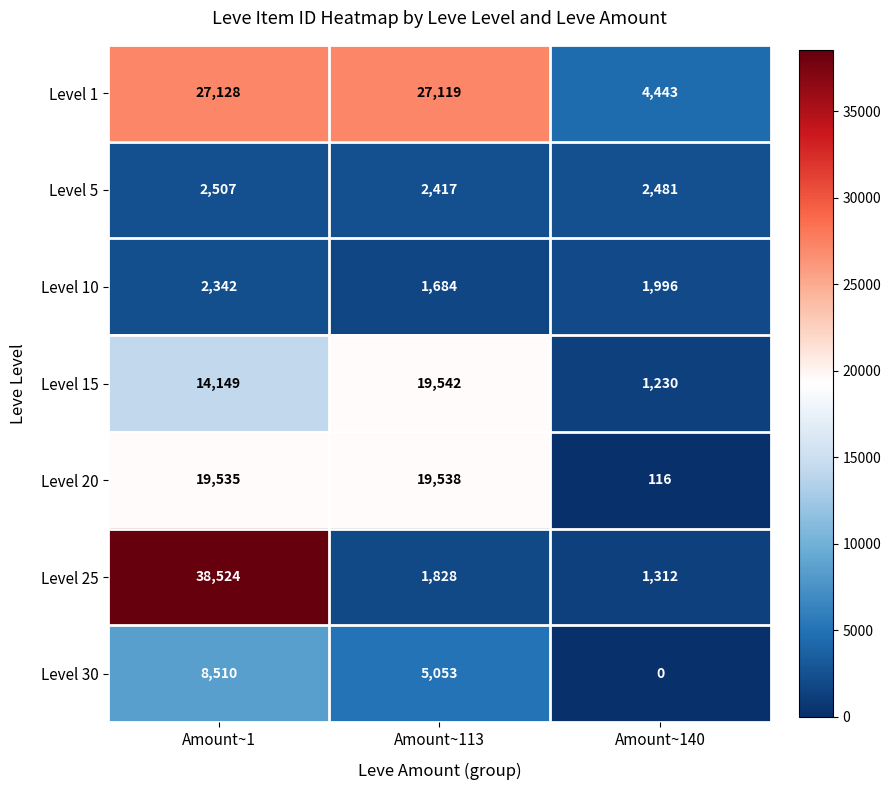

At Amount~140, list the series in order from smallest to largest.

Level 30, Level 20, Level 15, Level 25, Level 10, Level 5, Level 1